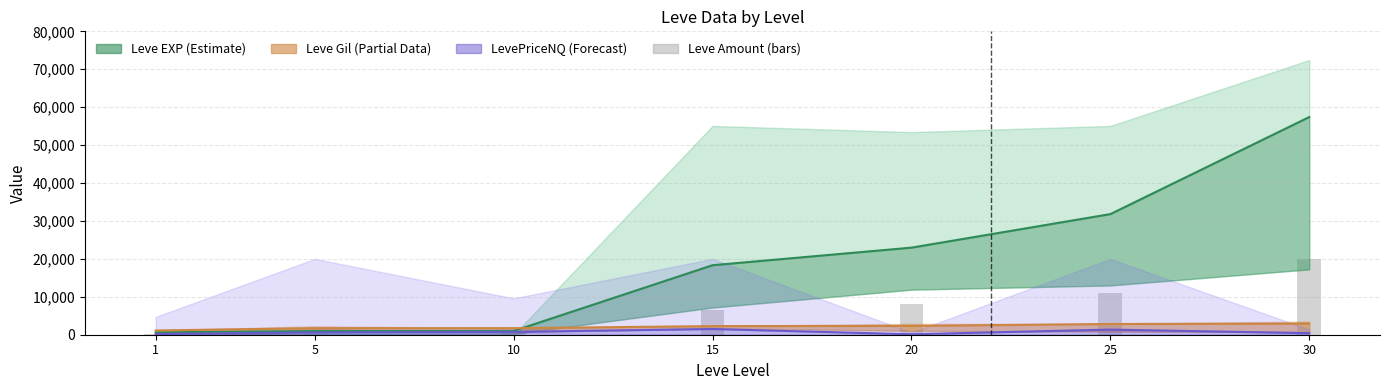

At which label is Leve Gil (Partial Data) closest to 2030?

15